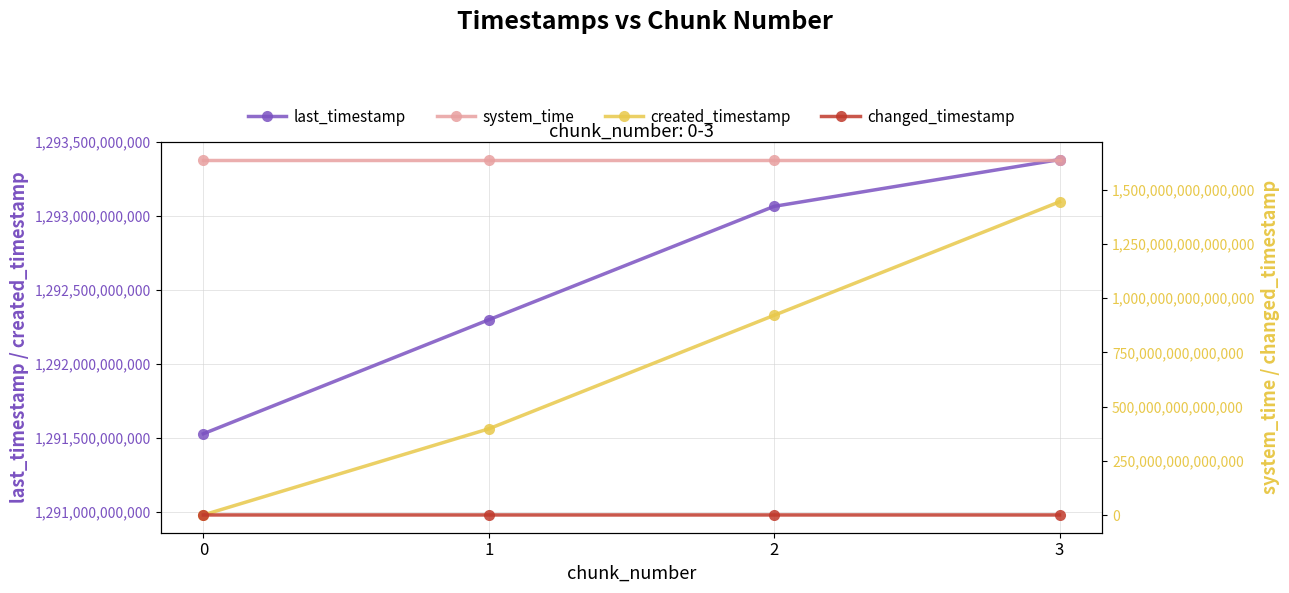

How many categories are shown in the chart?

4